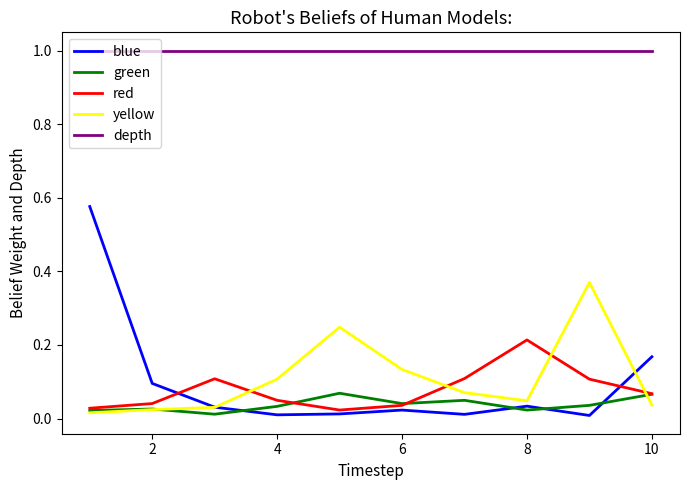

What is the greatest value displayed?

1.0